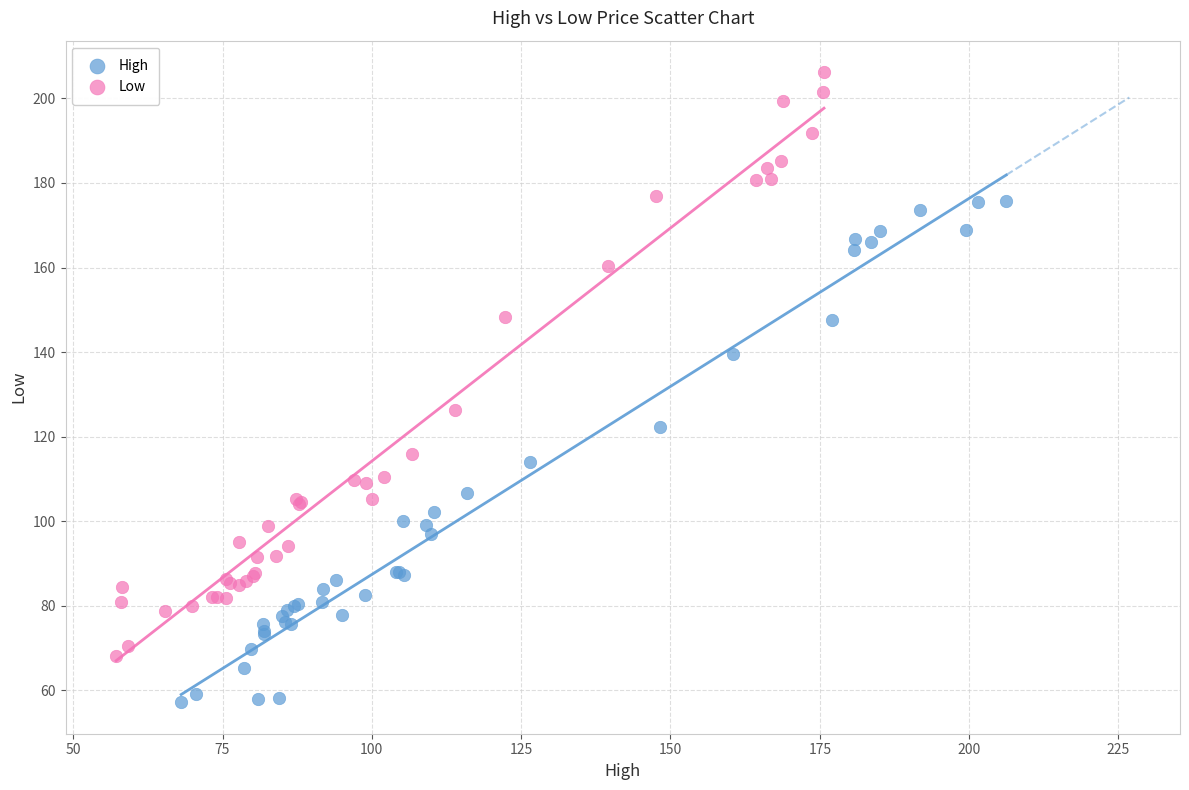

Which series has the largest Y range (max minus min)?

Low